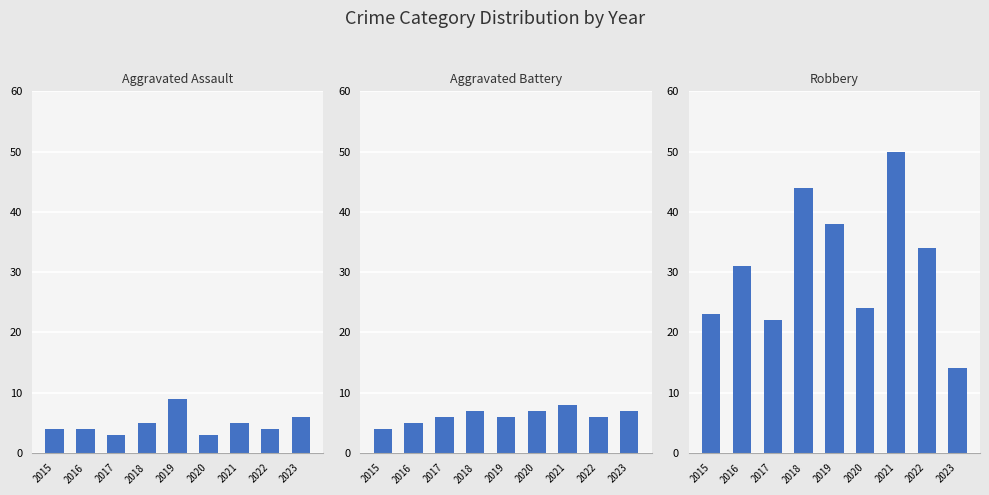

What is the difference between the Aggravated Assault values at 2021 and 2015?

1